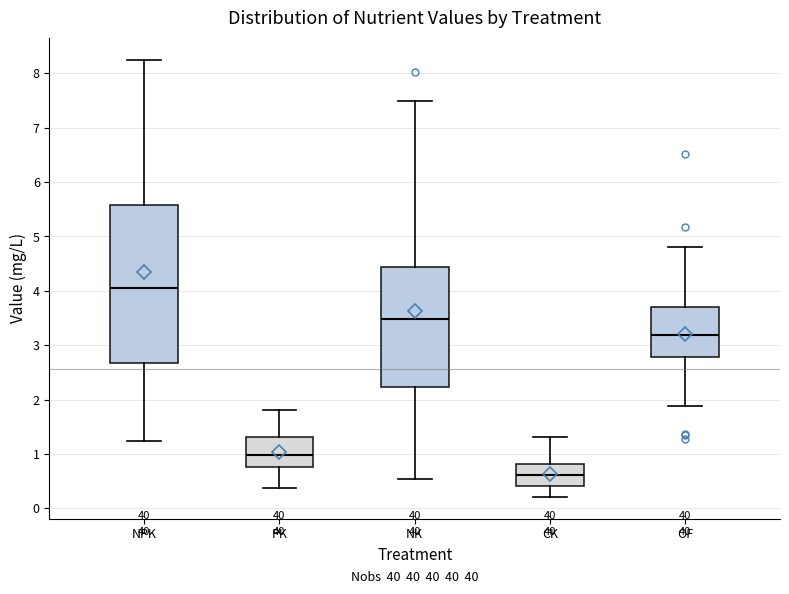

Which box is the tallest, from its lower edge to its upper edge?

NPK